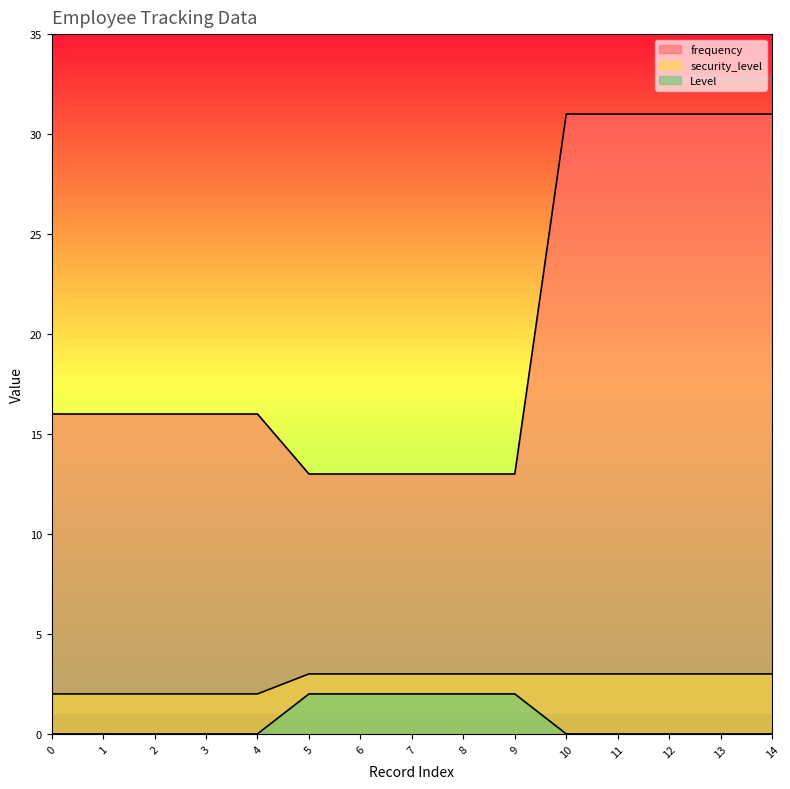

What are all the series names shown in the legend?

frequency, security_level, Level